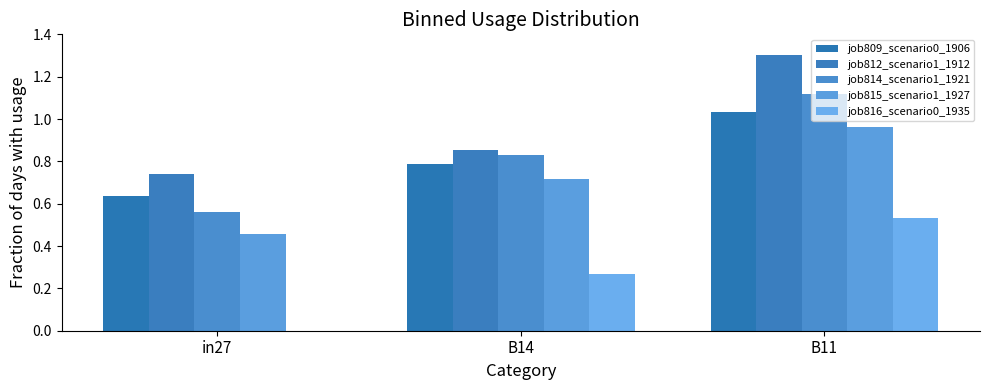

How many data points does each series have?

3